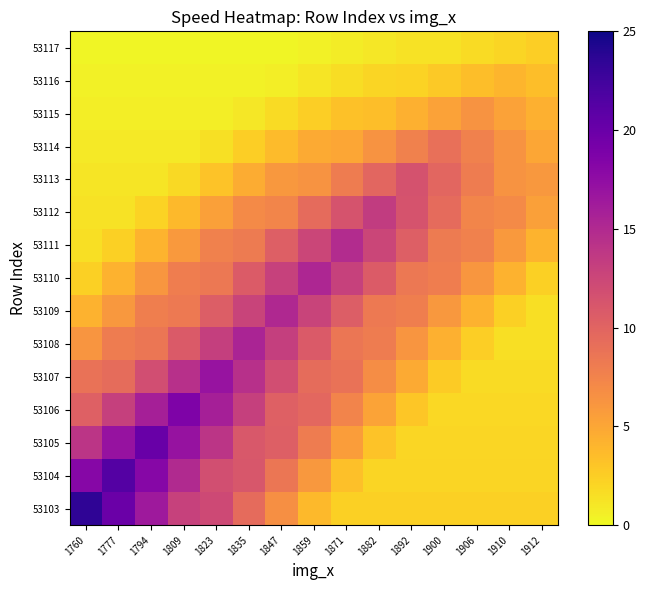

Which has a higher value, 1835 or 1823?

1823